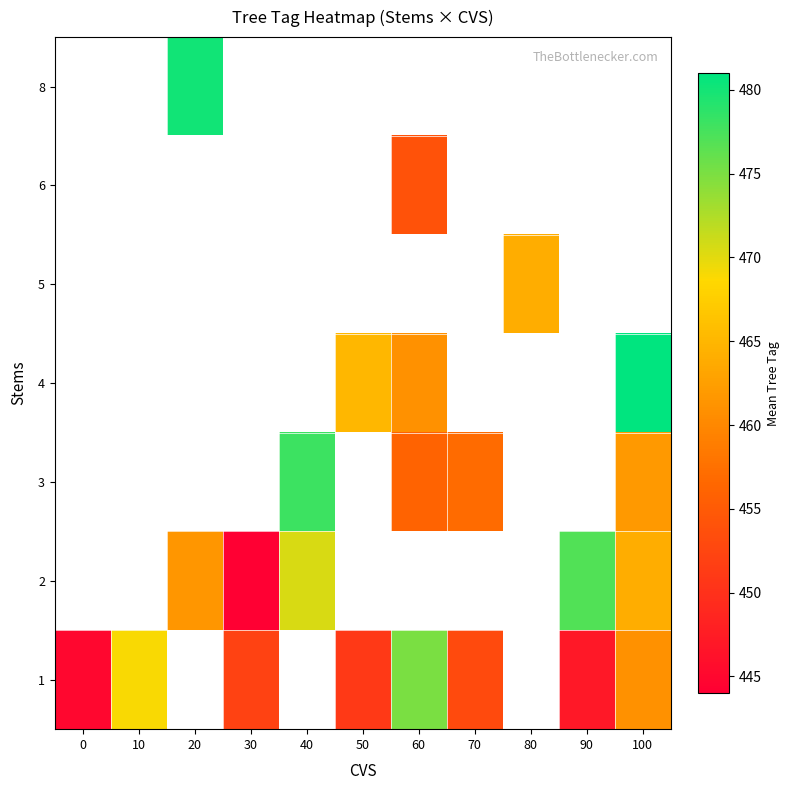

The 4 series shows 481.0 at 100. True or false?

True